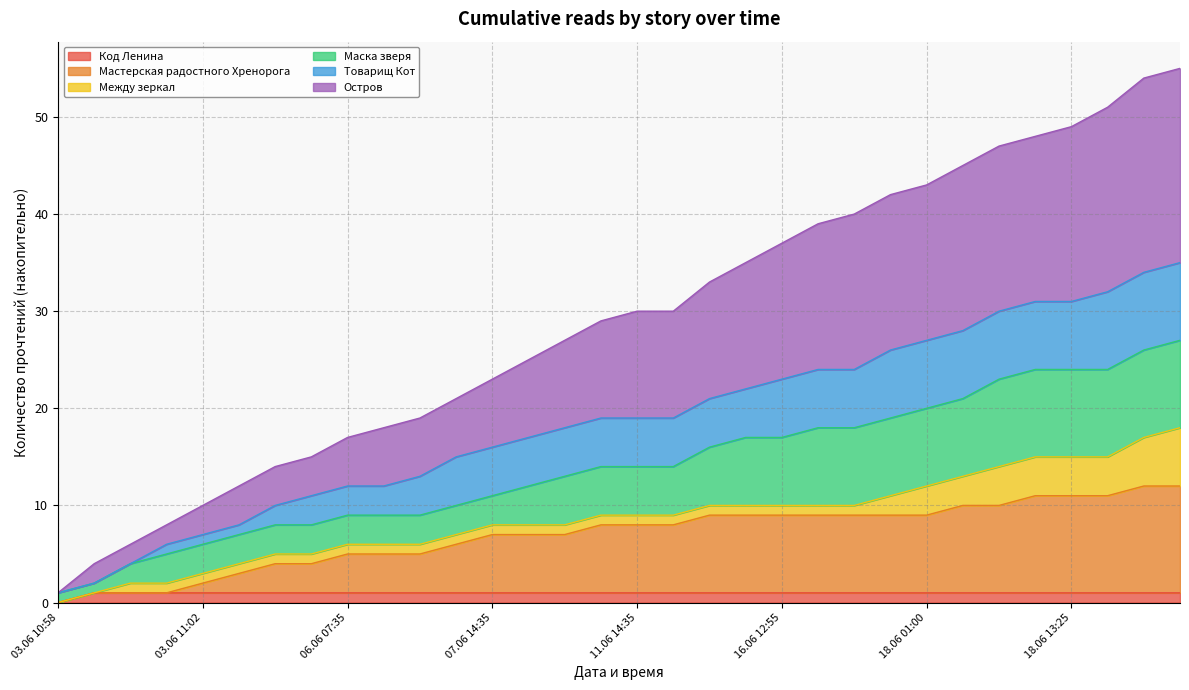

True or false: Мастерская радостного Хренорога and Код Ленина cross at least once.

False